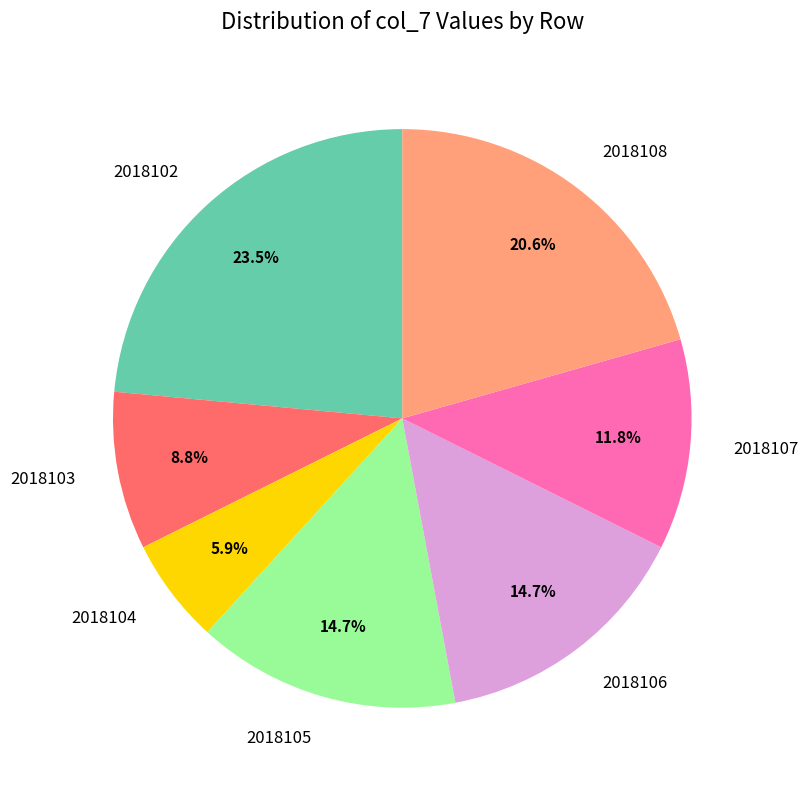

True or false: 2018102 accounts for 34% of the total.

False